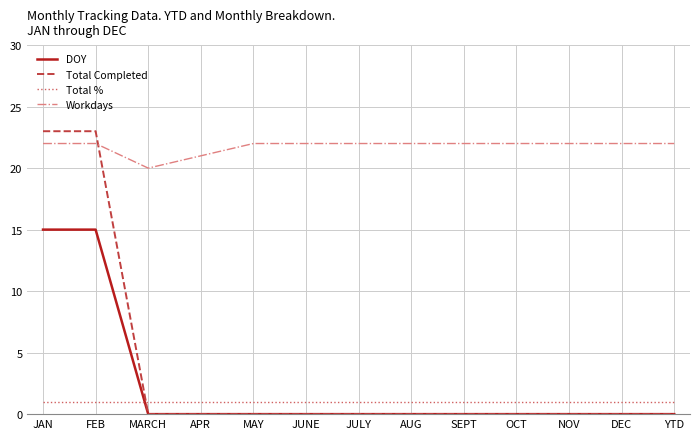

True or false: Total Completed has a value of -15 at YTD.

False